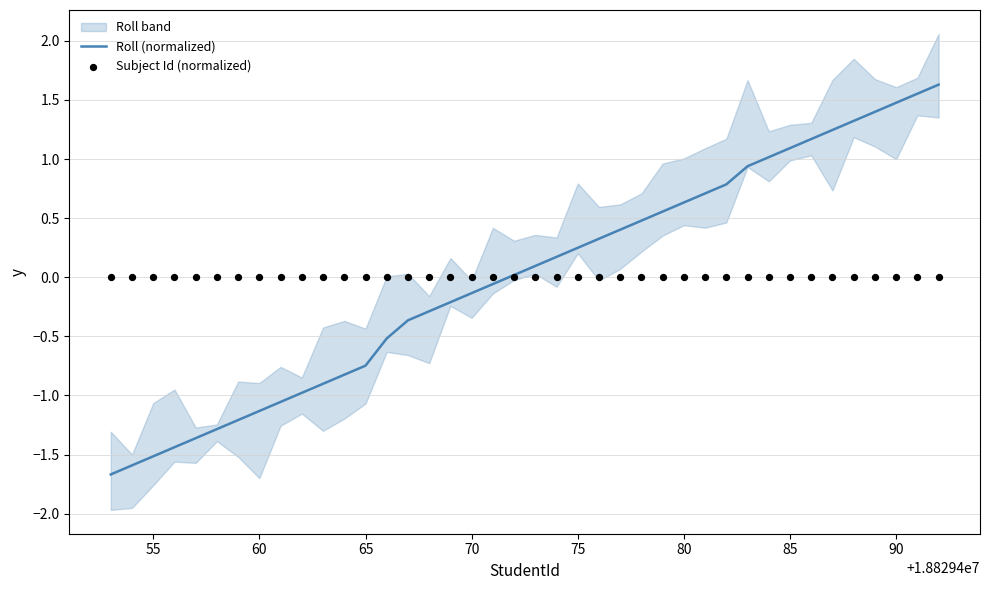

What is the total value across all series at 55?

-1.6